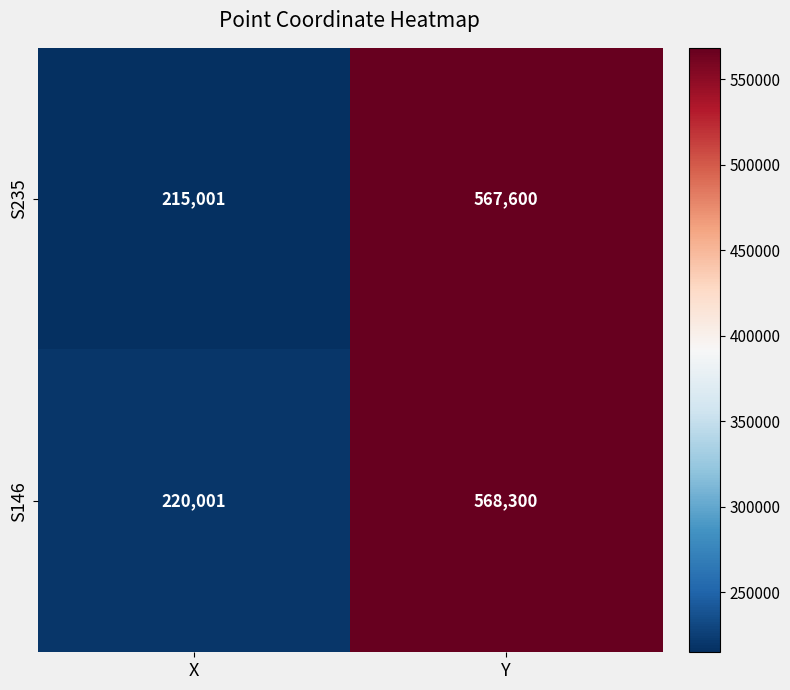

At how many categories does at least one series exceed 414578?

1